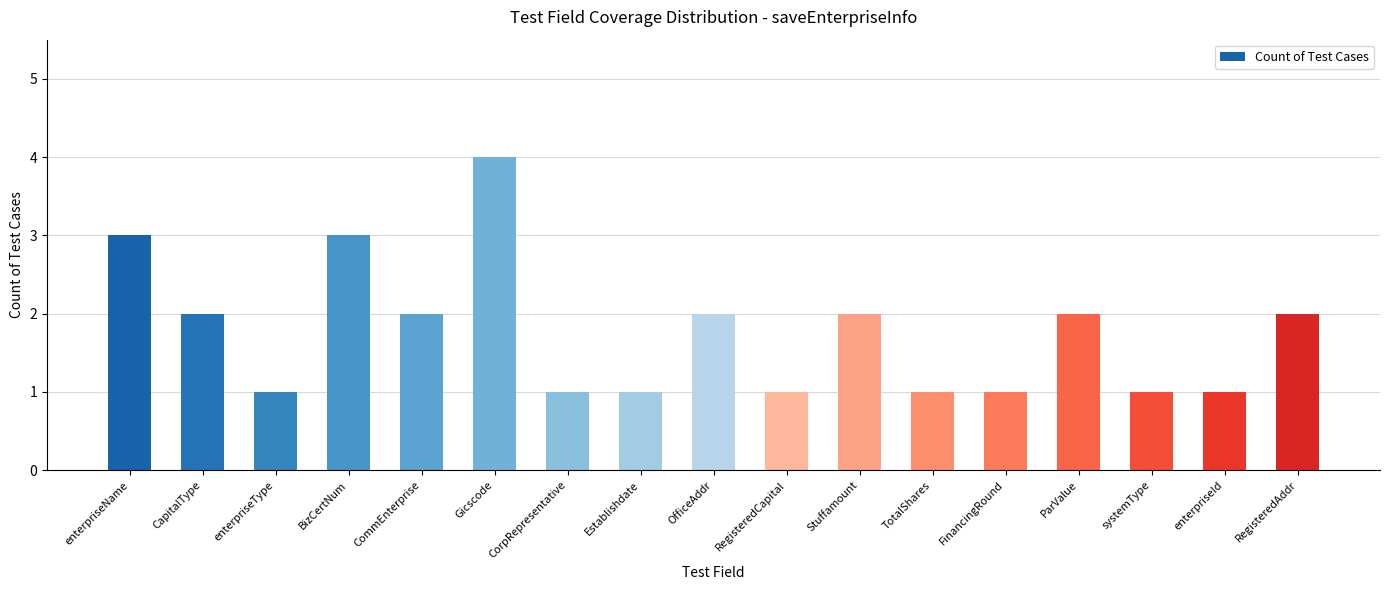

What position from the right is RegisteredAddr?

1